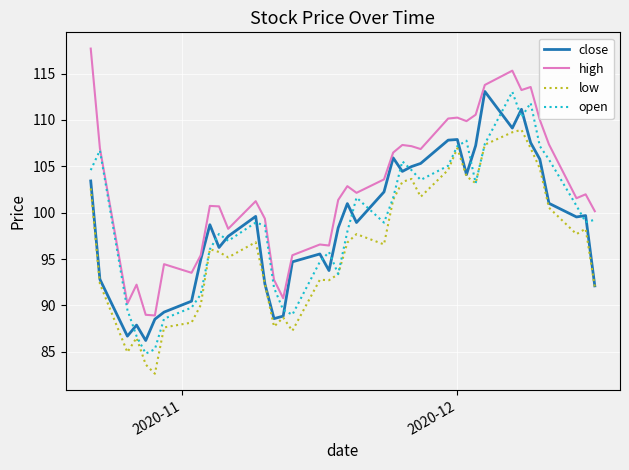

What is the maximum value for close?

113.1